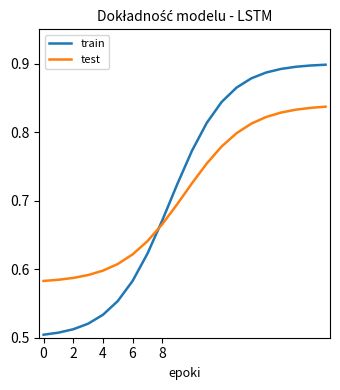

Which series has the largest range (max minus min)?

train